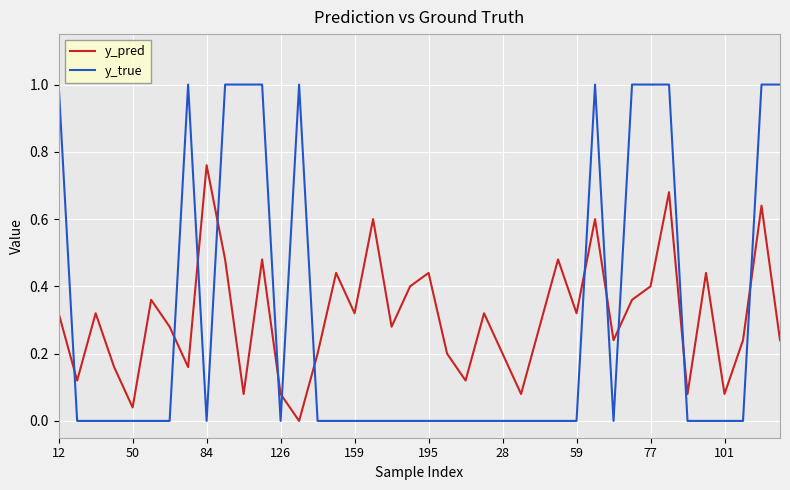

Count the number of categories in the chart.

40